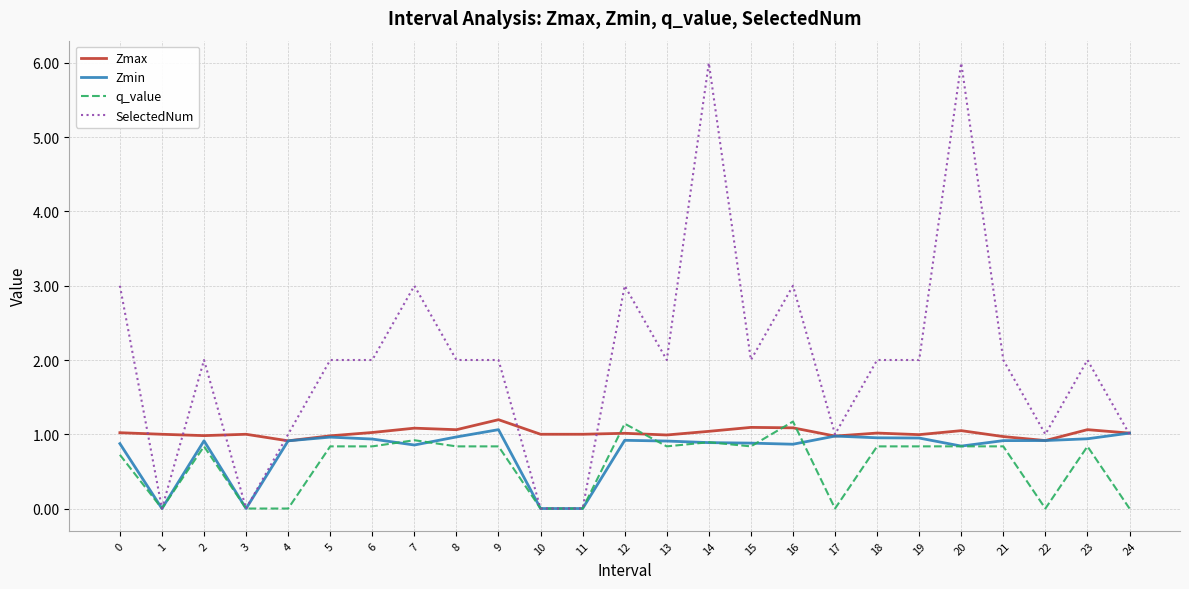

The value of SelectedNum at 20 is 6.0. True or false?

True